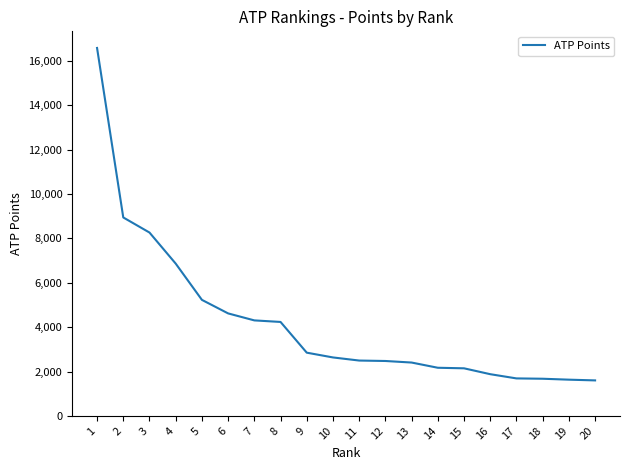

Is it true that the value at 5 is 5230?

True